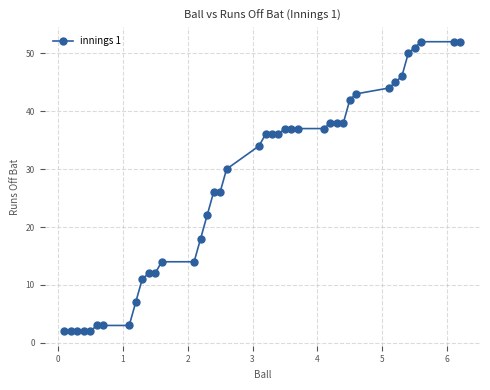

What is the sum of all values?

1092